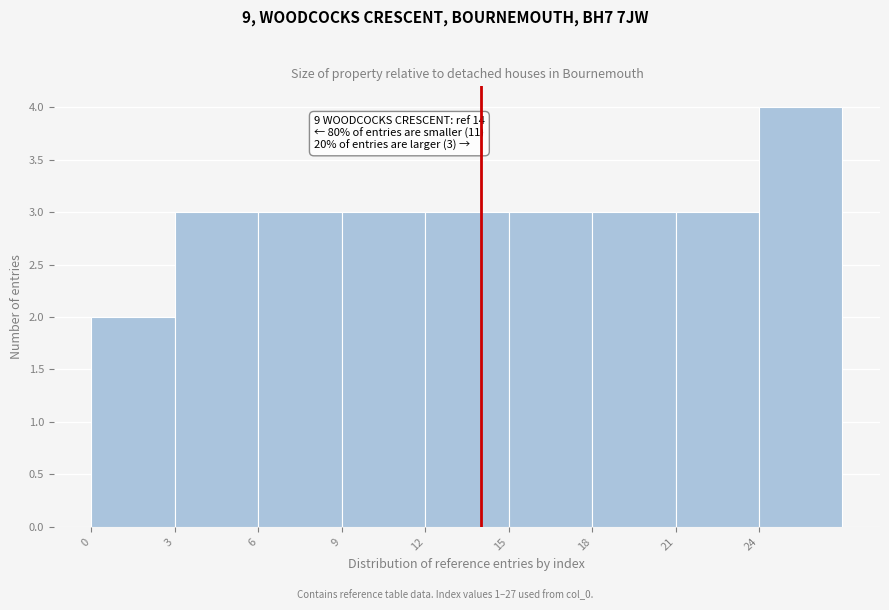

Over which range of the x-axis is the bar tallest?

24 to 27